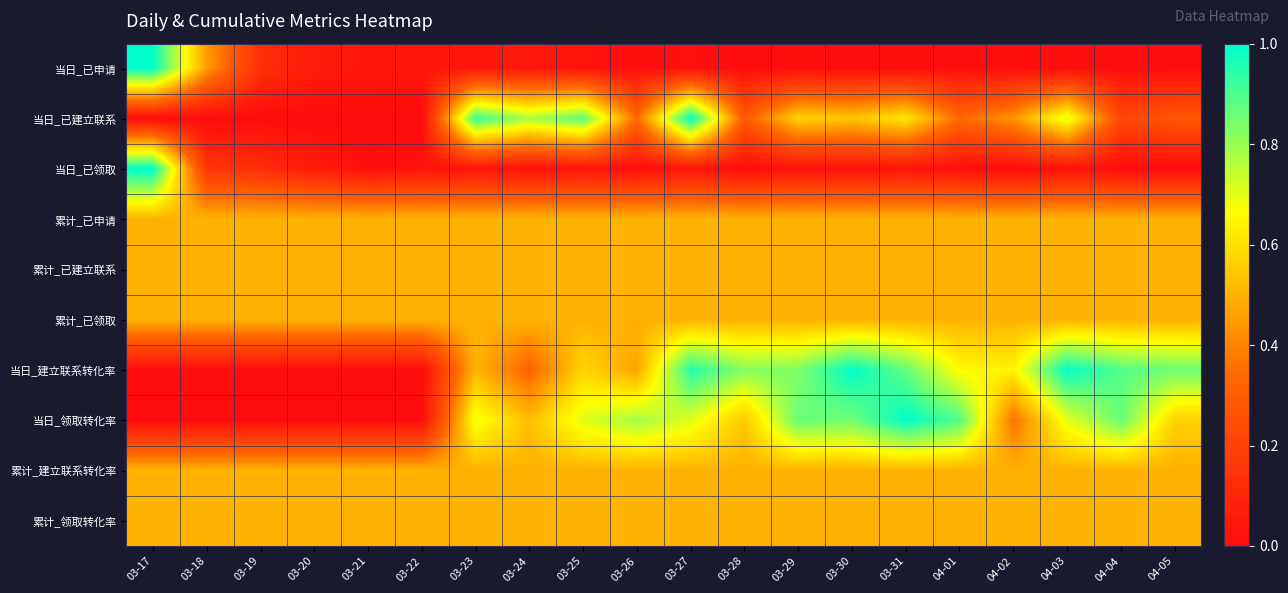

At how many categories does at least one series exceed 0?

20